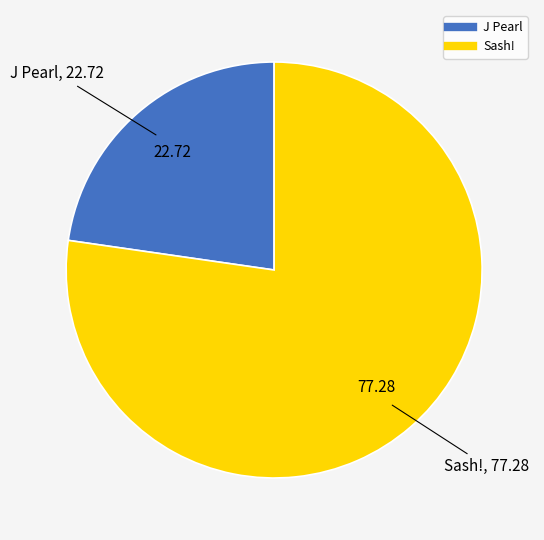

Does Sash! represent more than half of the total?

Yes